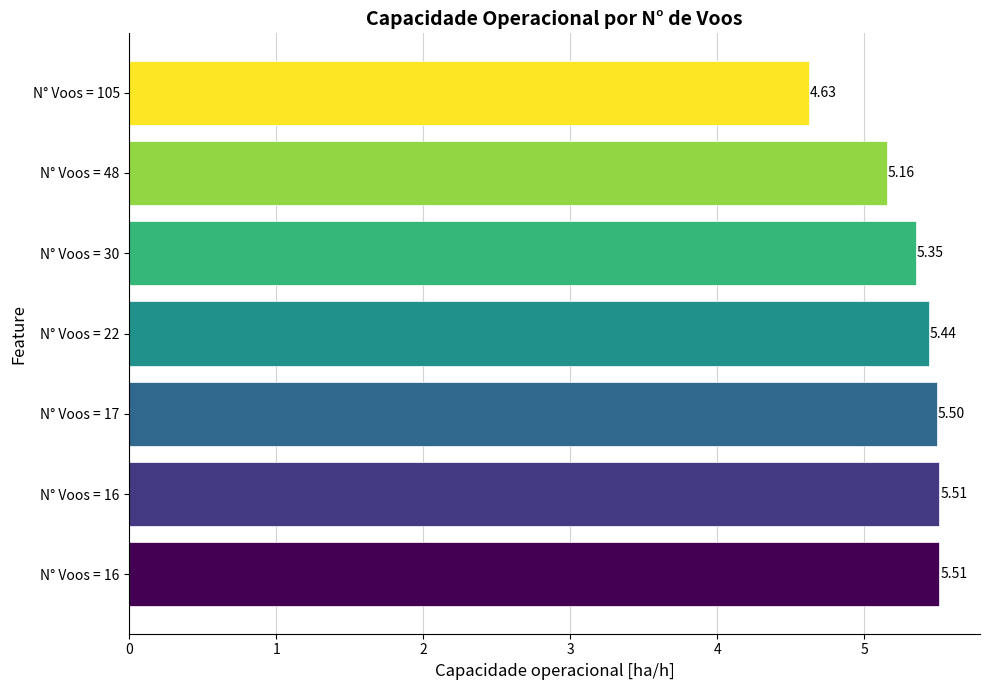

How many bars are there in total?

7